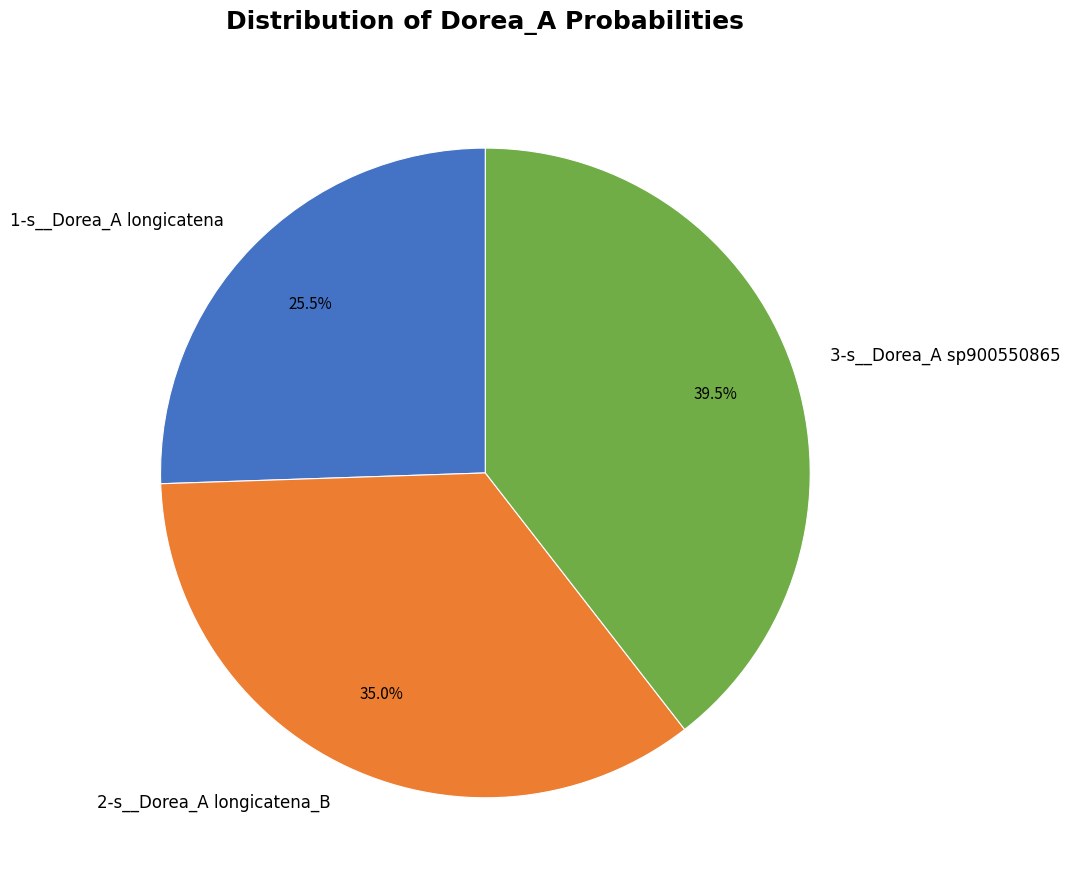

Does any single category account for the majority?

No